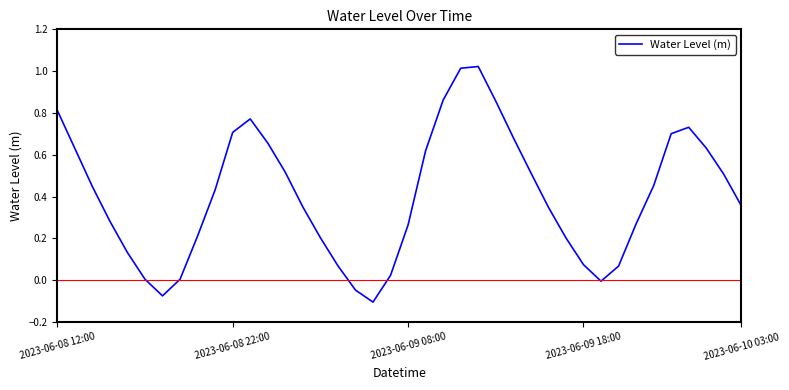

What is the difference between the maximum and minimum values?

1.1